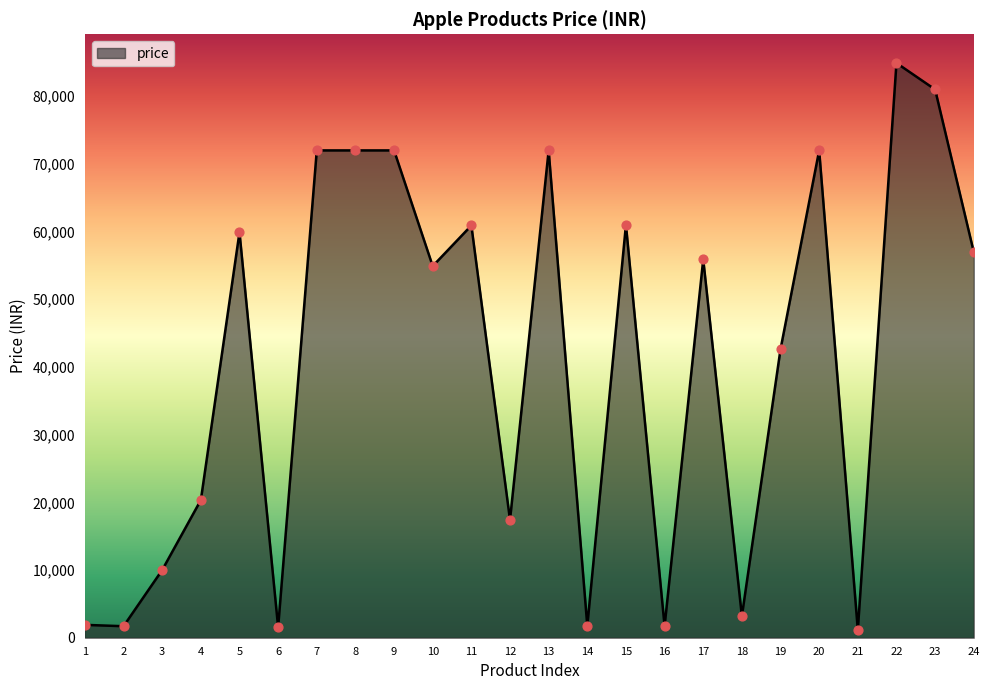

What is the ratio of the value at 23 to the value at 11?

1.3